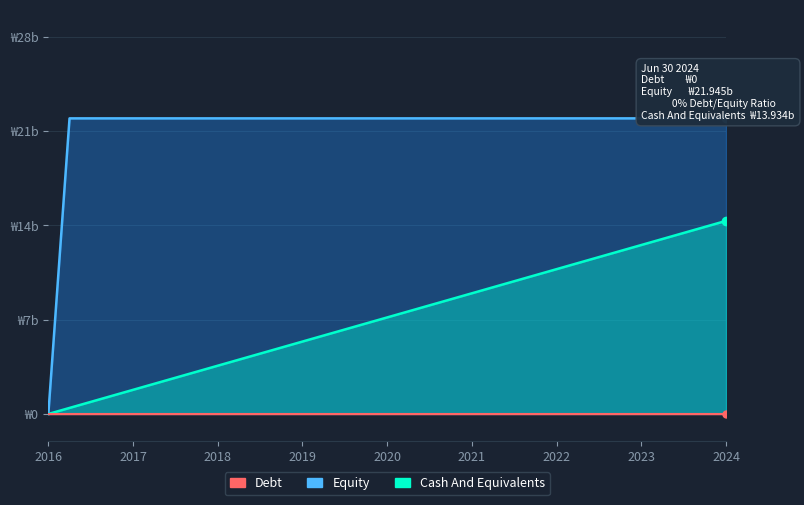

True or false: Equity and Cash And Equivalents cross at least once.

False